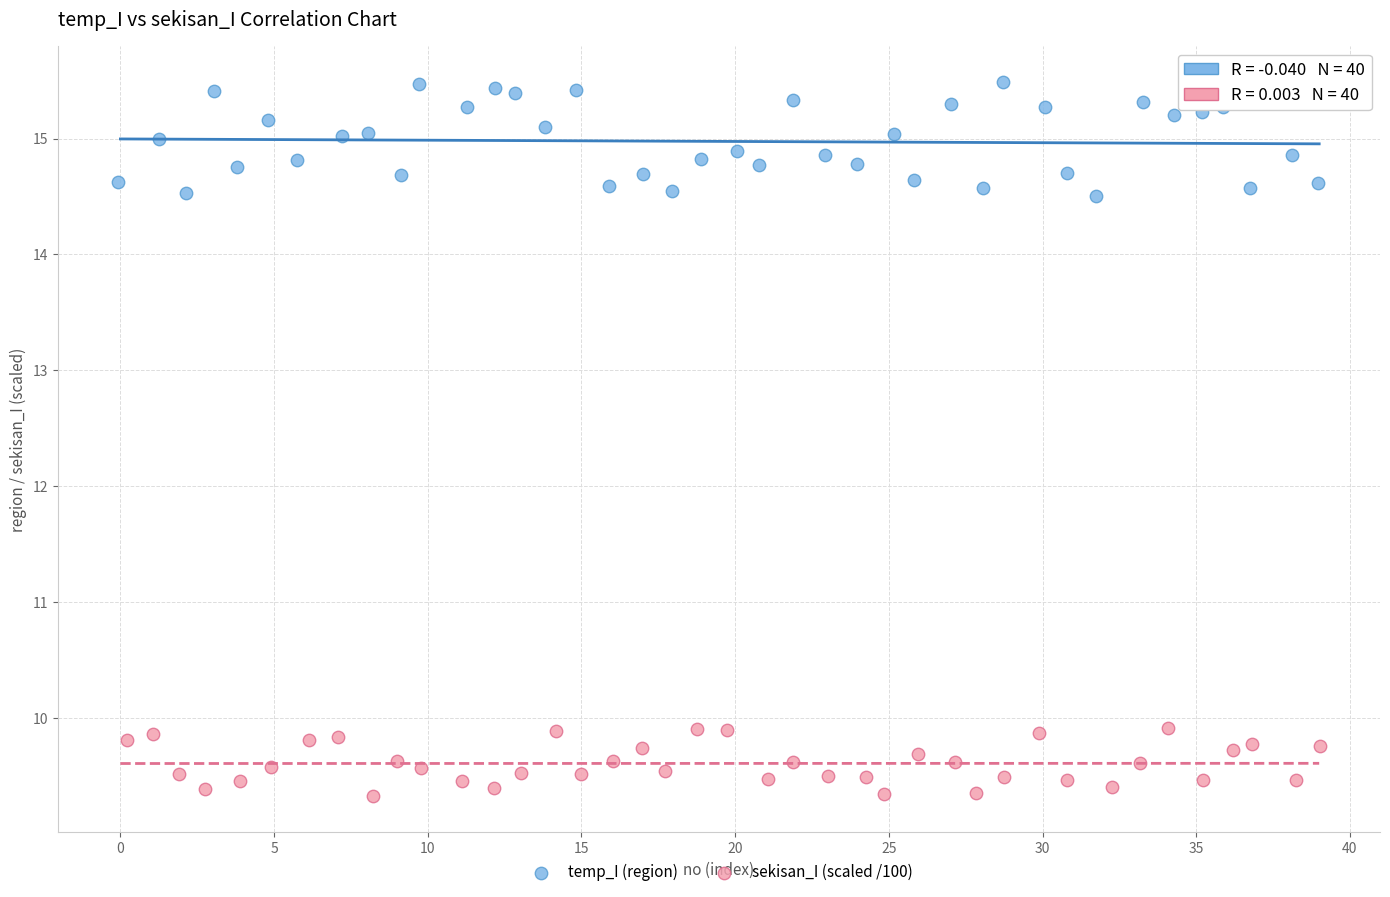

Which series contains the lowest Y value?

sekisan_I (scaled /100)